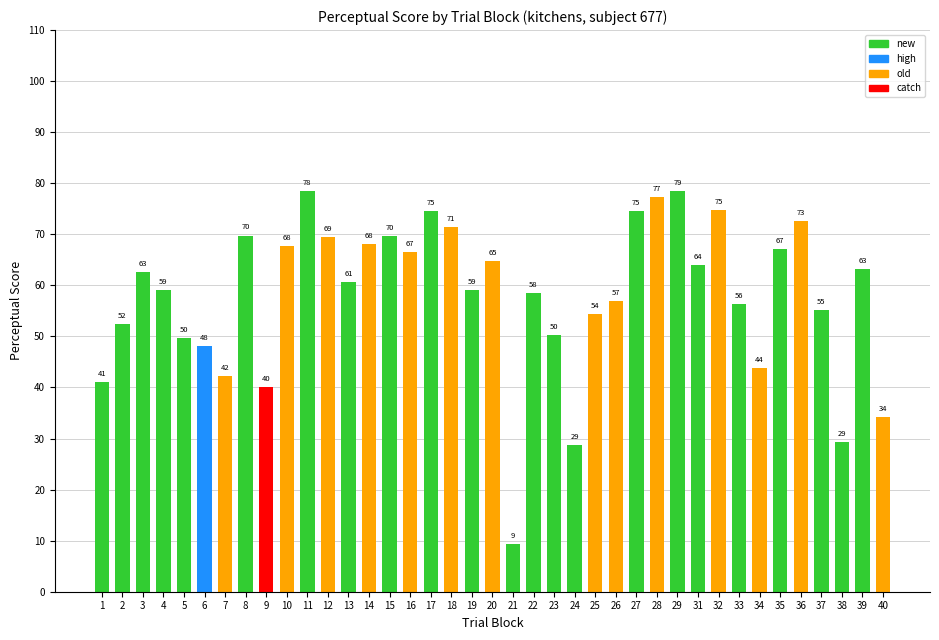

Count the number of data series in this chart.

1